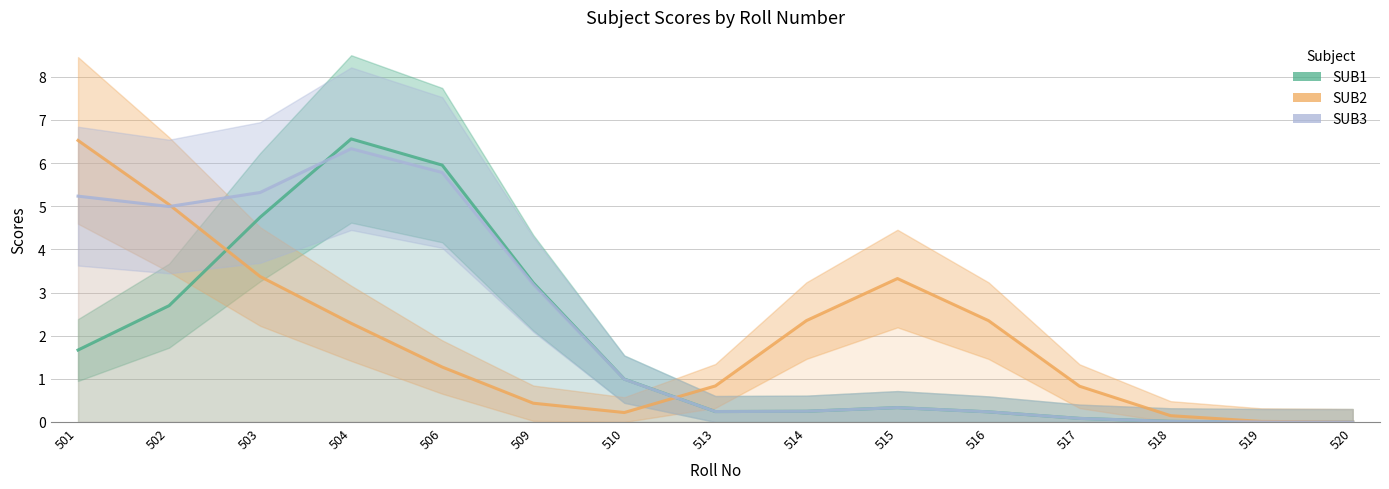

How many data points does each series have?

15